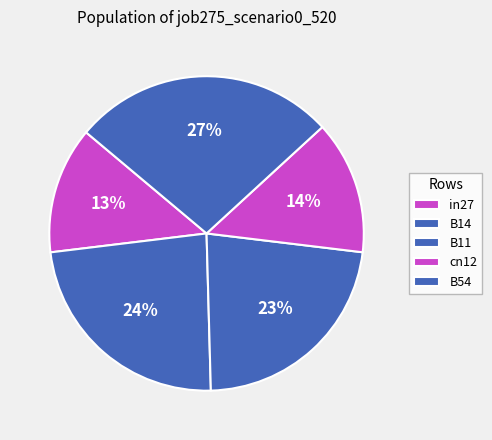

What is the smallest slice in the pie chart?

in27